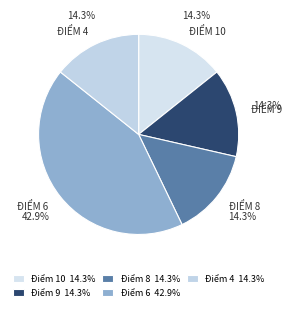

To the nearest percent, what is the difference between the largest and smallest slice percentages?

29%